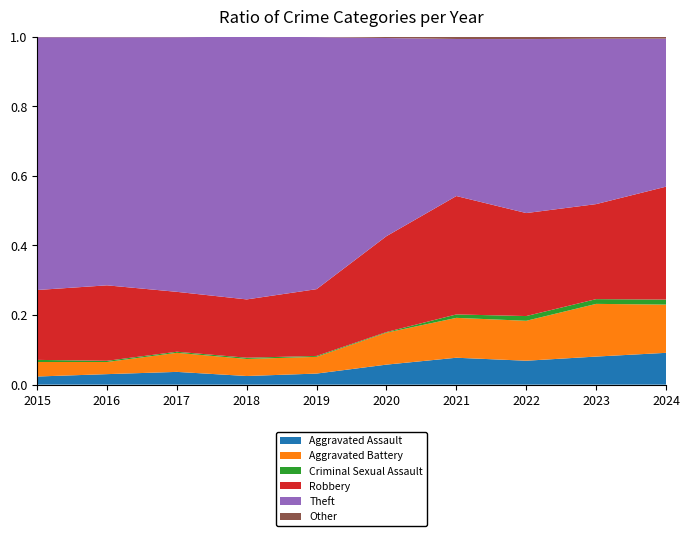

Reading left to right, list all the values displayed in this chart.

Aggravated Assault: 2015=46	2016=71	2017=95	2018=77	2019=98	2020=94	2021=110	2022=121	2023=130	2024=153
Aggravated Battery: 2015=82	2016=82	2017=142	2018=152	2019=148	2020=150	2021=163	2022=202	2023=244	2024=232
Criminal Sexual Assault: 2015=12	2016=8	2017=8	2018=11	2019=8	2020=3	2021=14	2022=24	2023=22	2024=24
Robbery: 2015=395	2016=510	2017=446	2018=520	2019=591	2020=450	2021=484	2022=521	2023=440	2024=543
Theft: 2015=1429	2016=1676	2017=1896	2018=2342	2019=2230	2020=930	2021=642	2022=880	2023=766	2024=712
Other: 2015=4	2016=5	2017=5	2018=2	2019=5	2020=7	2021=10	2022=13	2023=10	2024=10